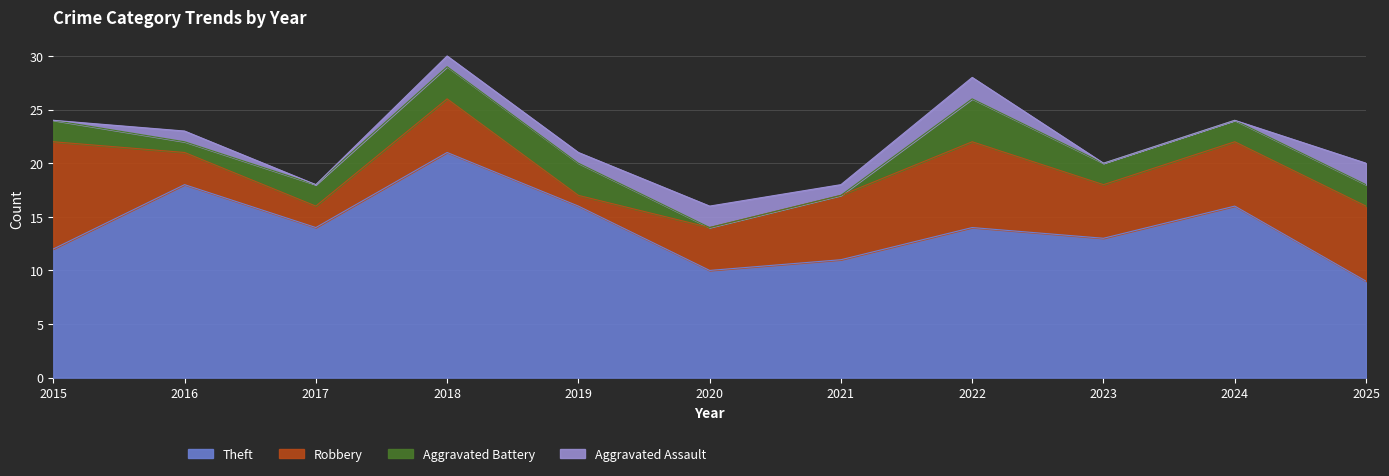

True or false: Aggravated Assault and Robbery intersect in this chart.

False